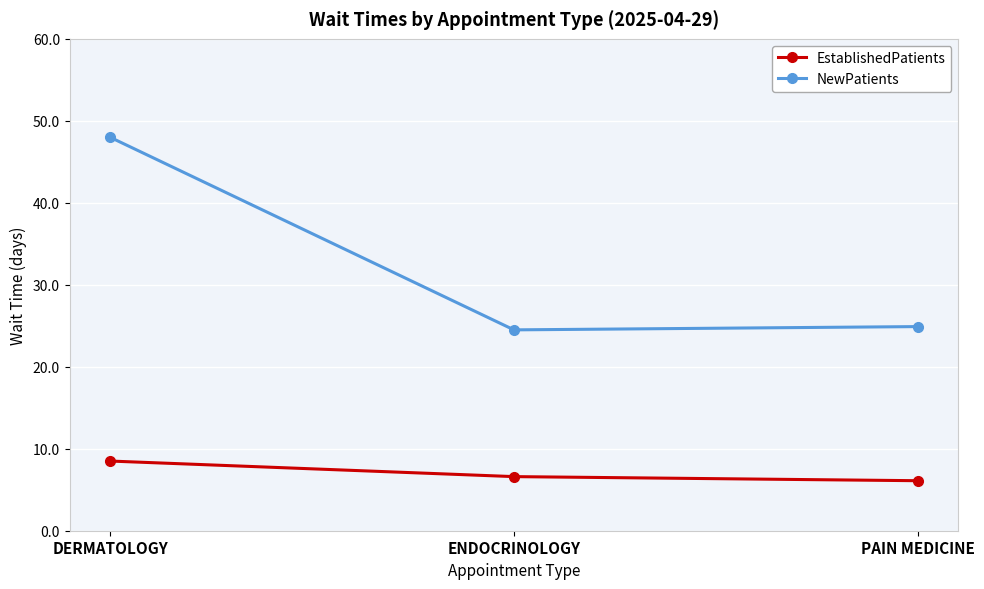

Does the chart have visible grid lines?

Yes